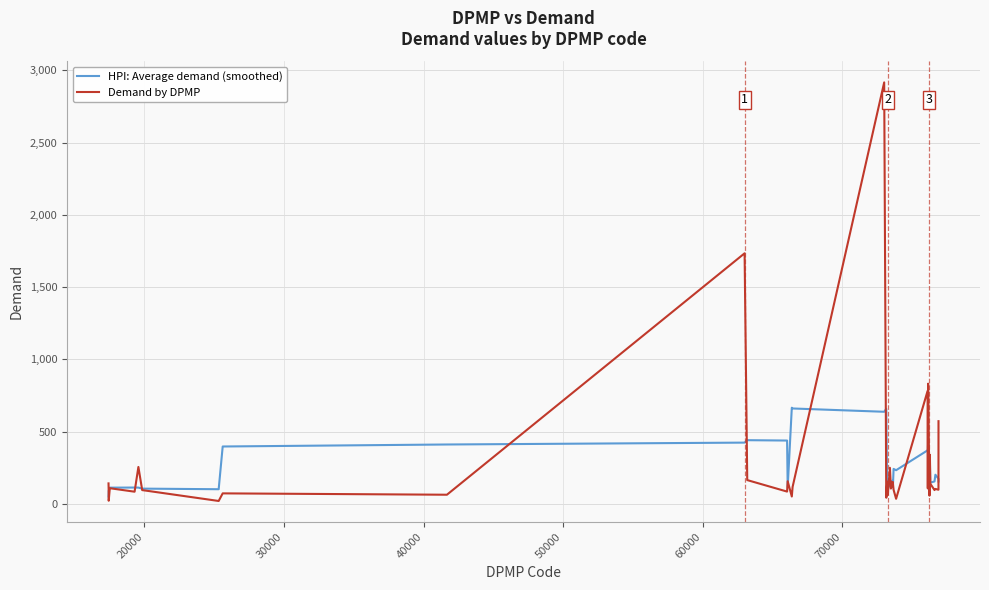

What is the greatest value displayed?

2917.1